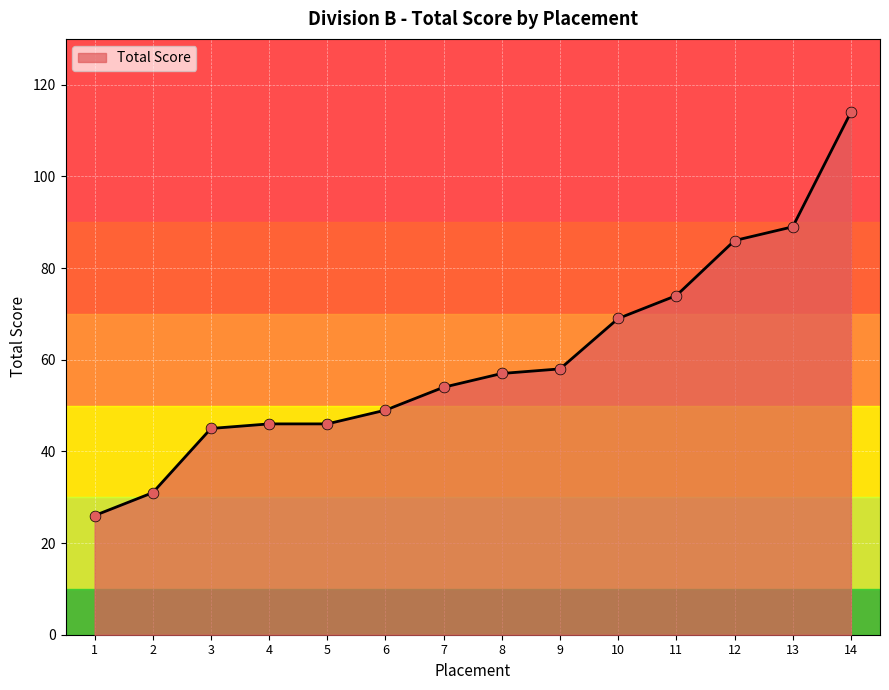

What is the change in value from 3 to 8?

+12